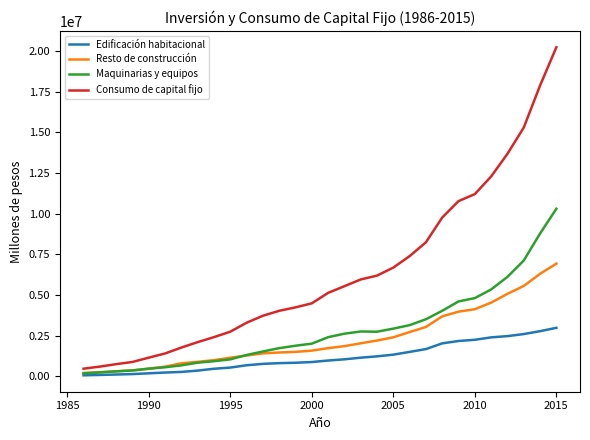

What is the highest value of the Consumo de capital fijo series?

20229111